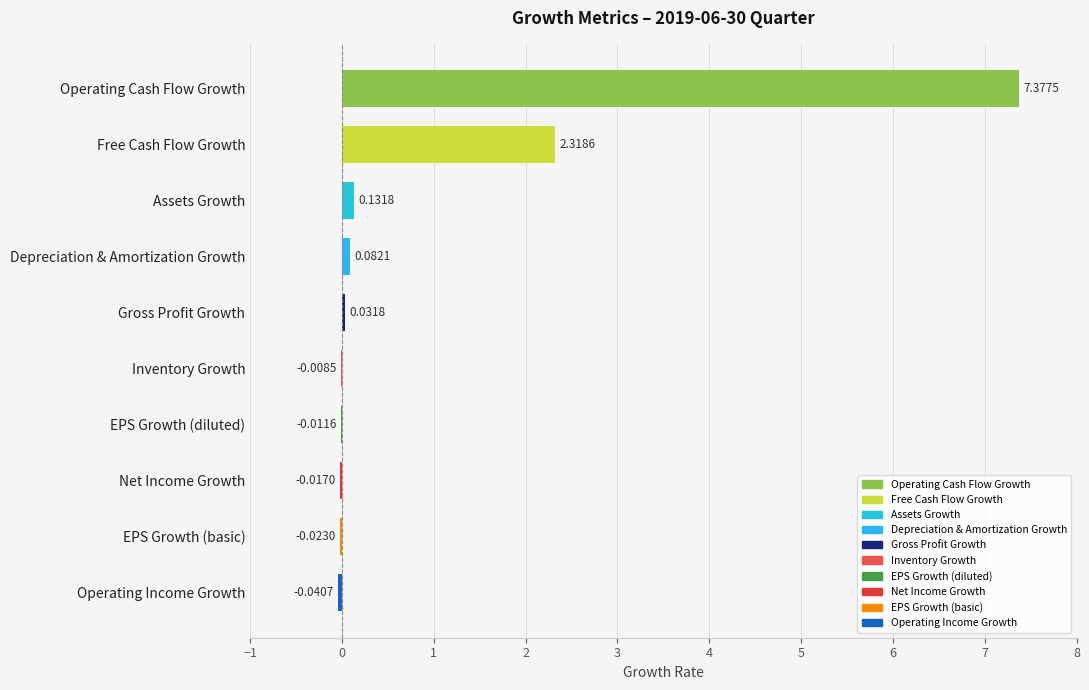

Which has a higher value, Assets Growth or Operating Income Growth?

Assets Growth